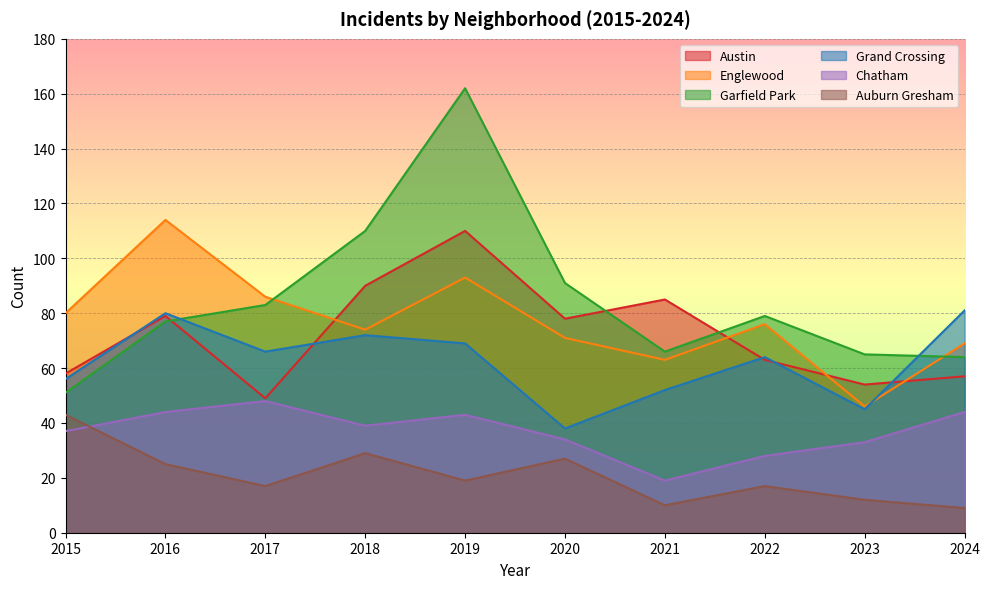

What is the difference between the maximum and minimum values in the Garfield Park series?

111